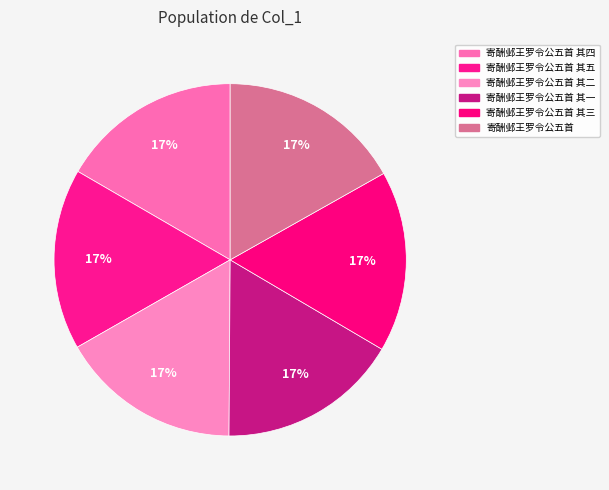

To the nearest percent, what percentage of the pie is 寄酬邺王罗令公五首 其五?

17%